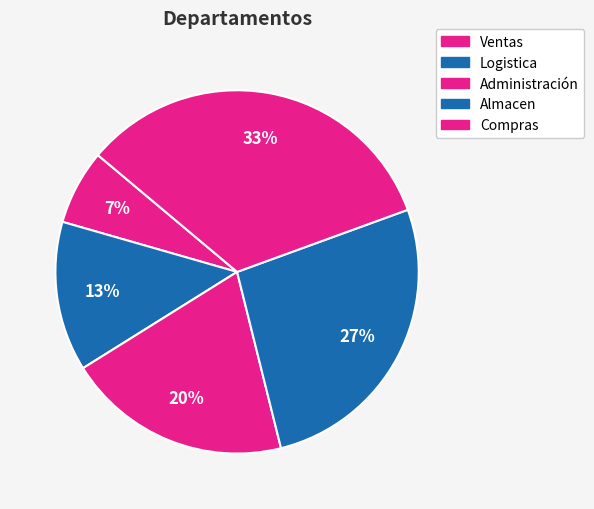

True or false: Administración accounts for 20% of the total.

True